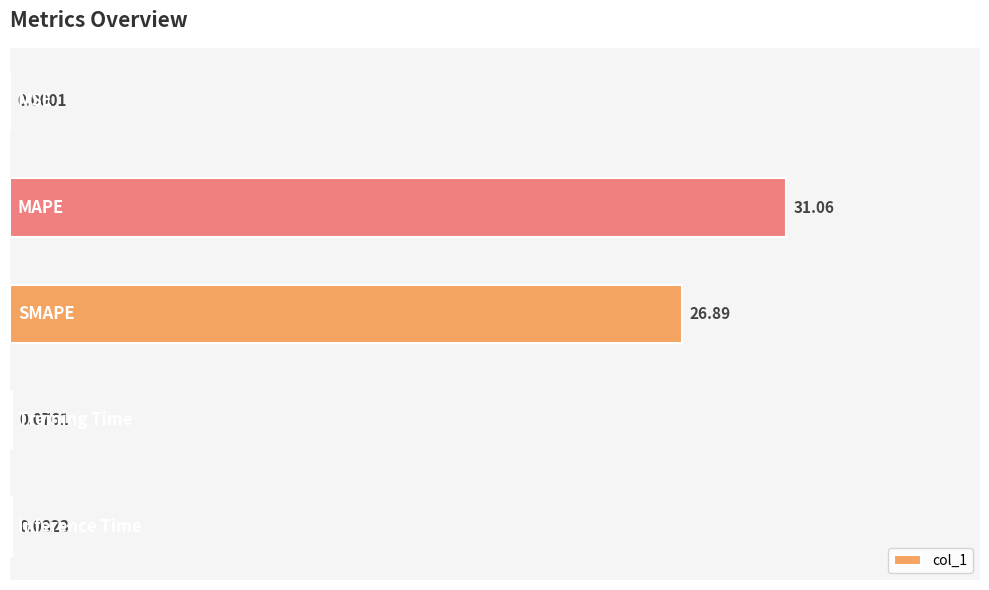

What is the sum of all values?

58.1